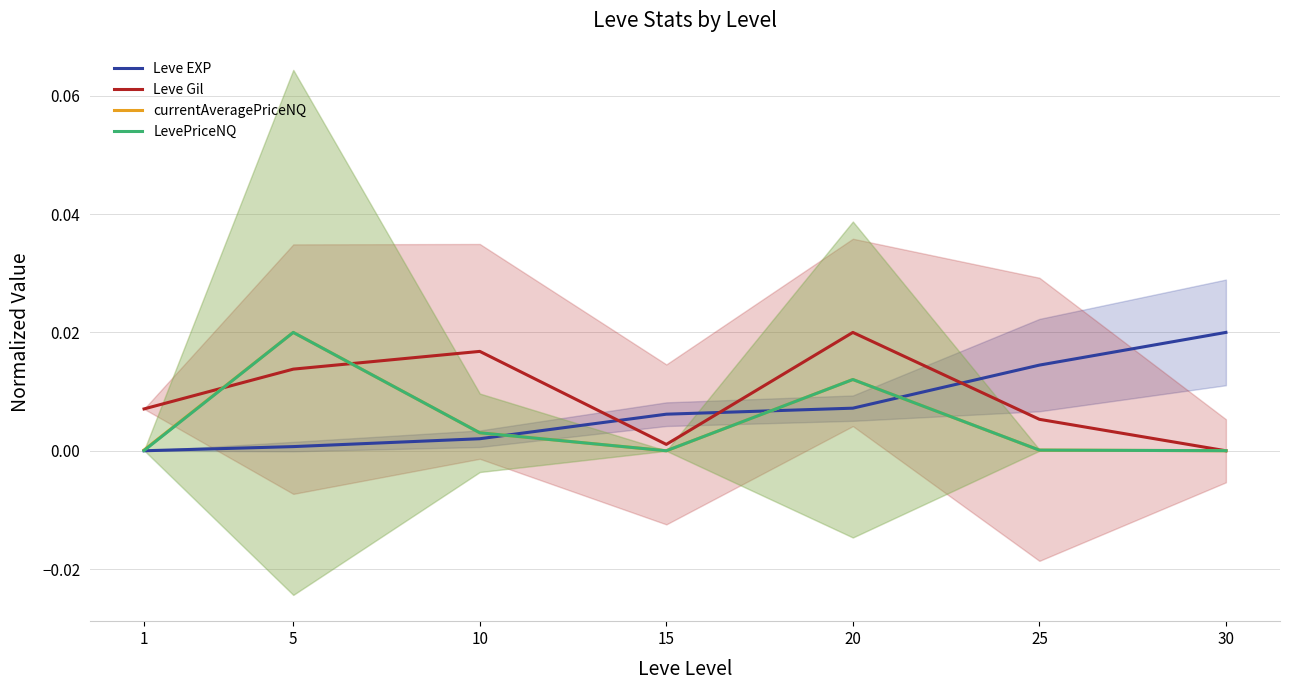

How many series are shown in this chart?

4